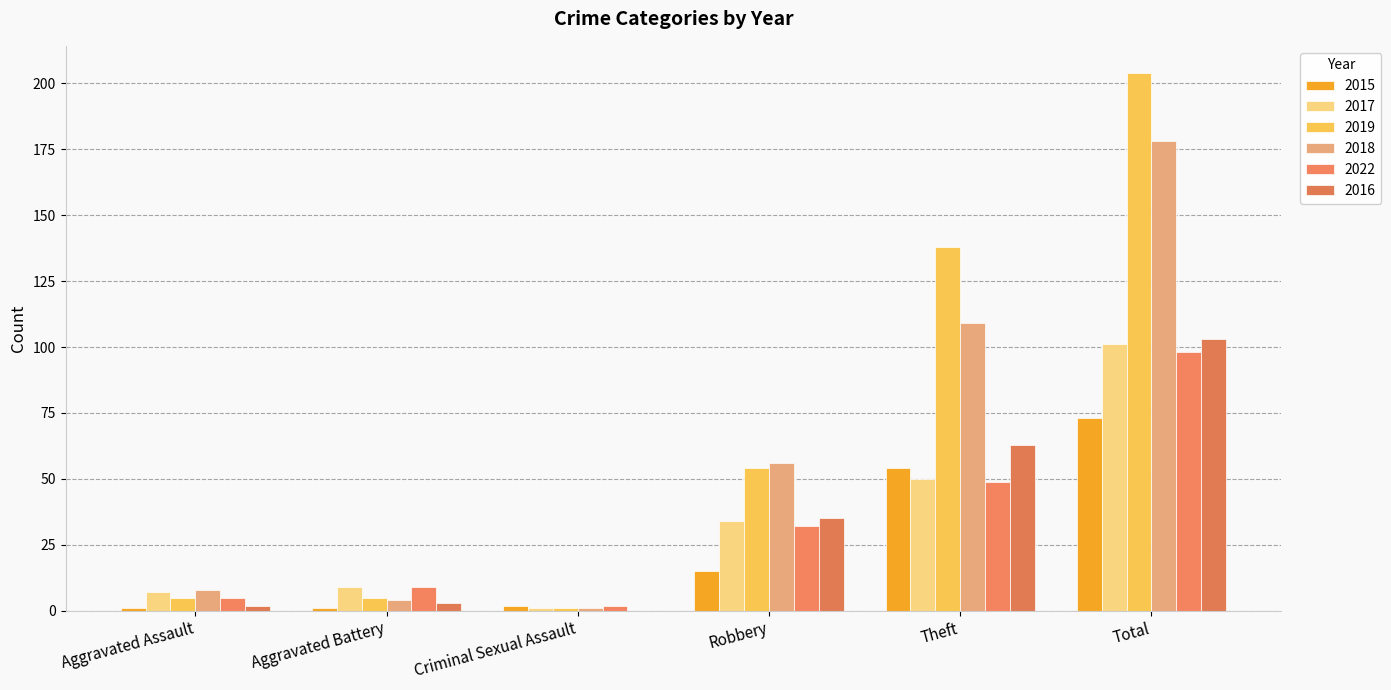

What position from the left is Total?

6